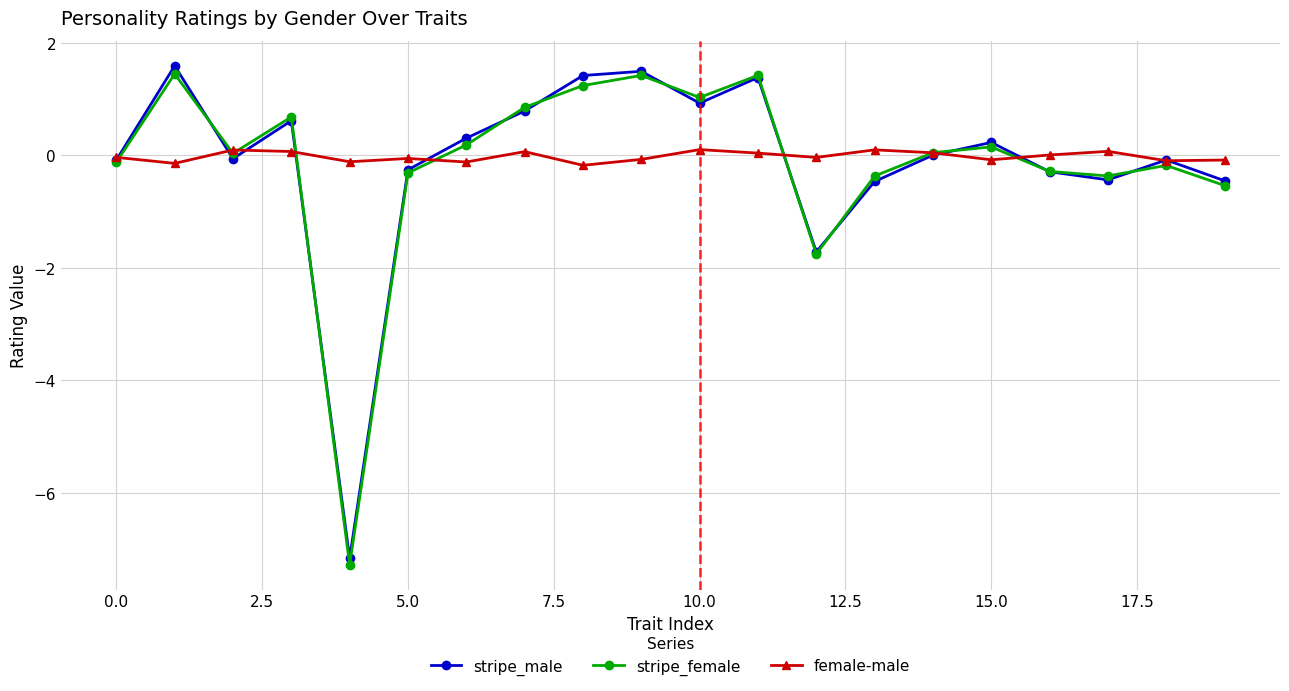

What is the minimum value for stripe_female?

-7.3